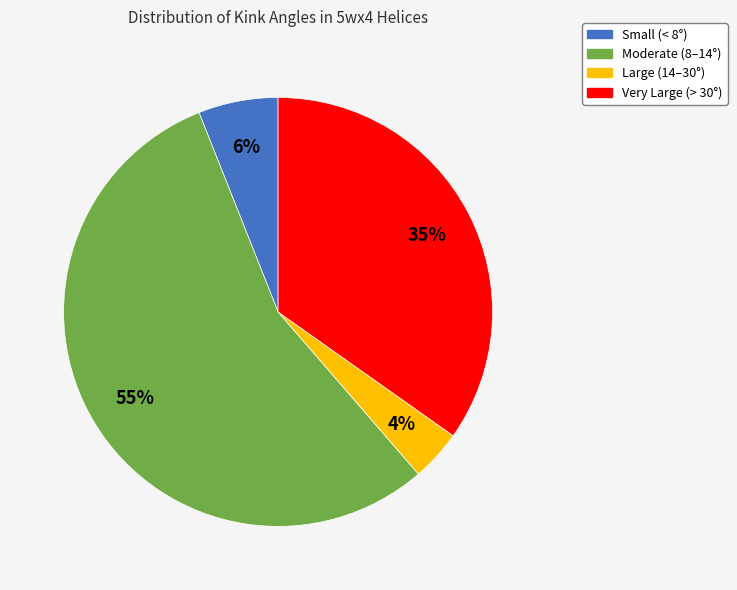

Does any single category account for the majority?

Yes